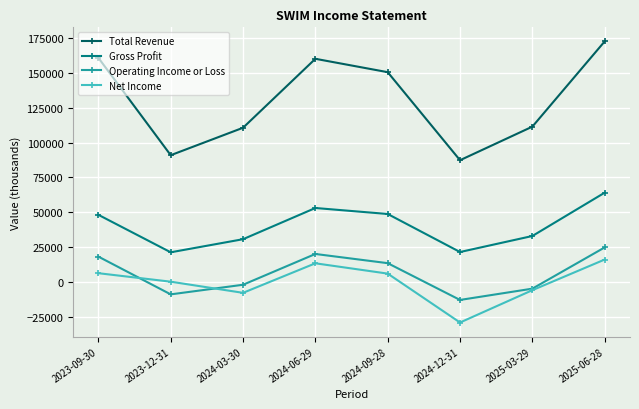

What position from the left is 2025-06-28?

8